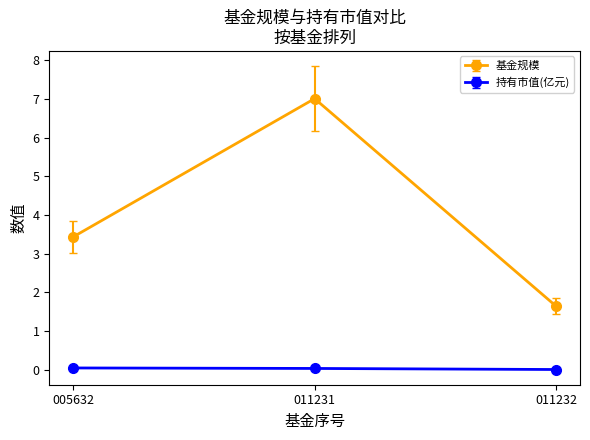

Does the chart have visible grid lines?

No